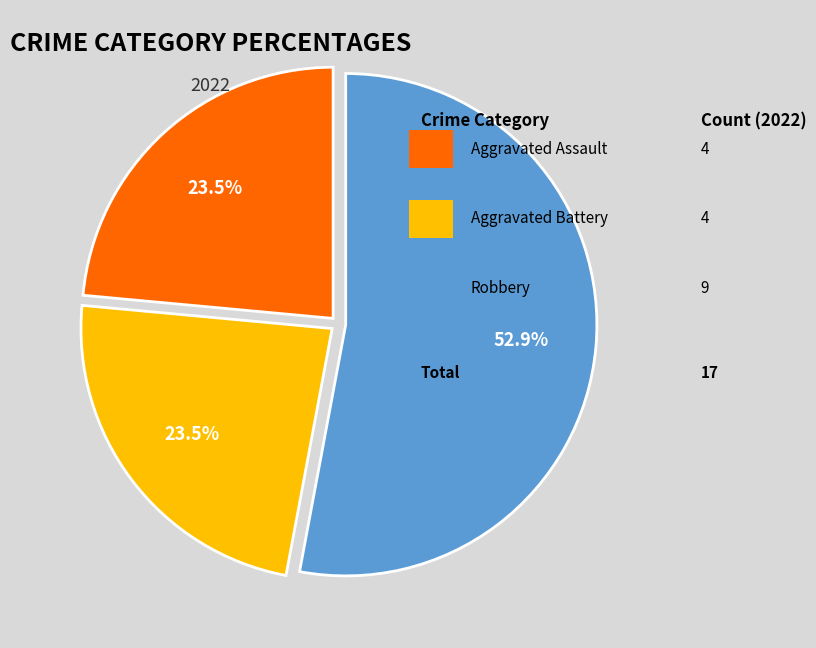

Is there any slice that represents more than half of the pie?

Yes